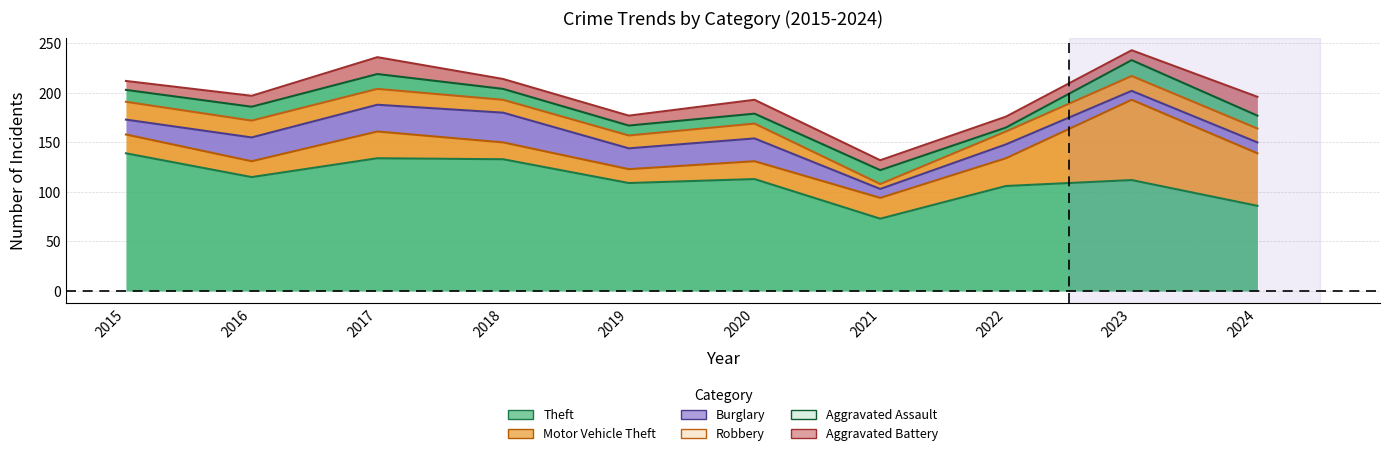

How many categories are shown in the chart?

10